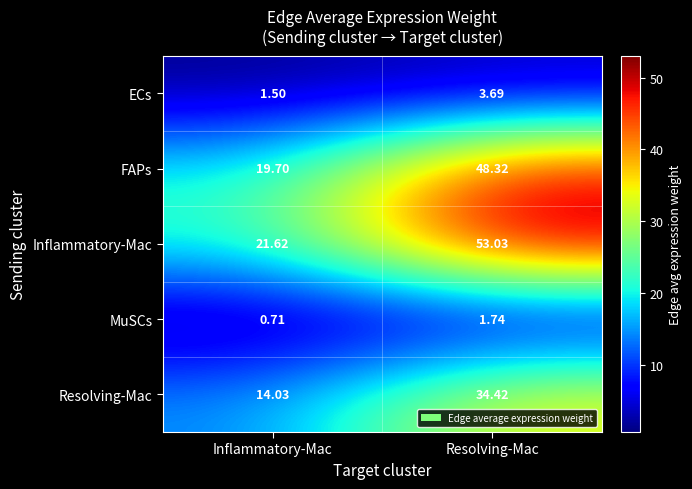

Between Inflammatory-Mac and Resolving-Mac, which series saw the biggest shift?

Inflammatory-Mac